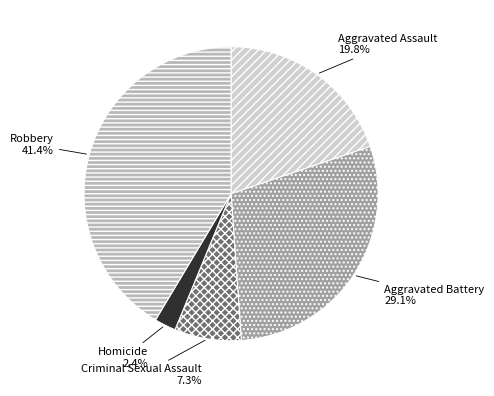

Is there a majority slice in this chart?

No